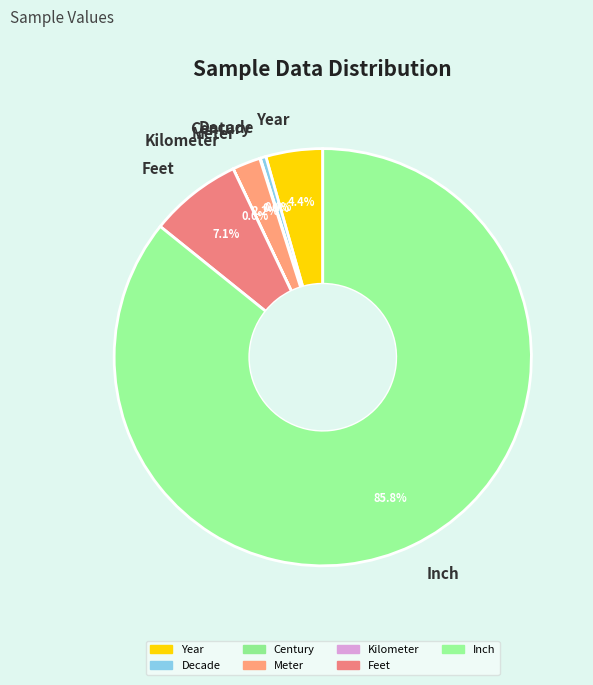

How much of the chart is everything except Feet?

92.9%